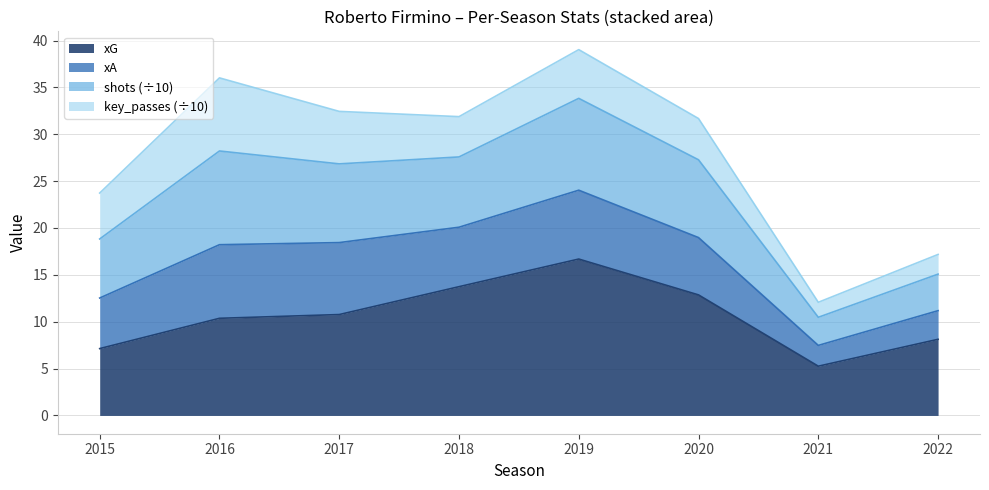

Is it true that xG equals 4.2 at 2018?

False